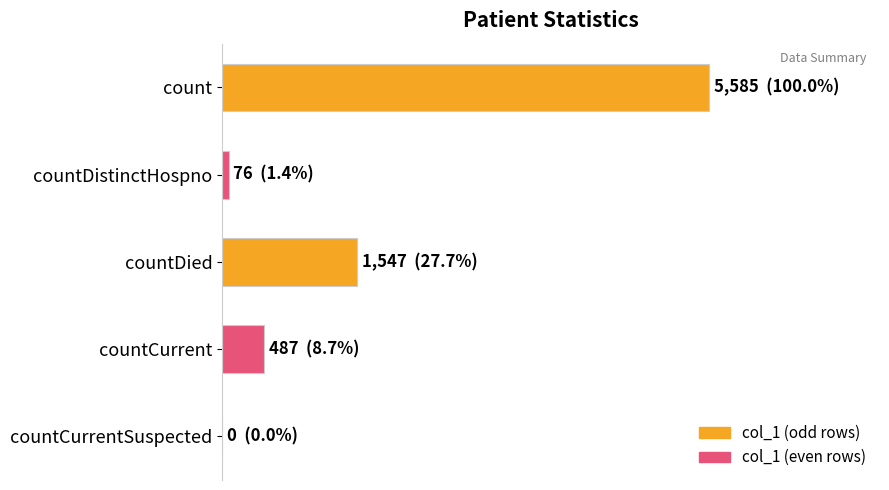

What is the maximum value shown in the chart?

5585